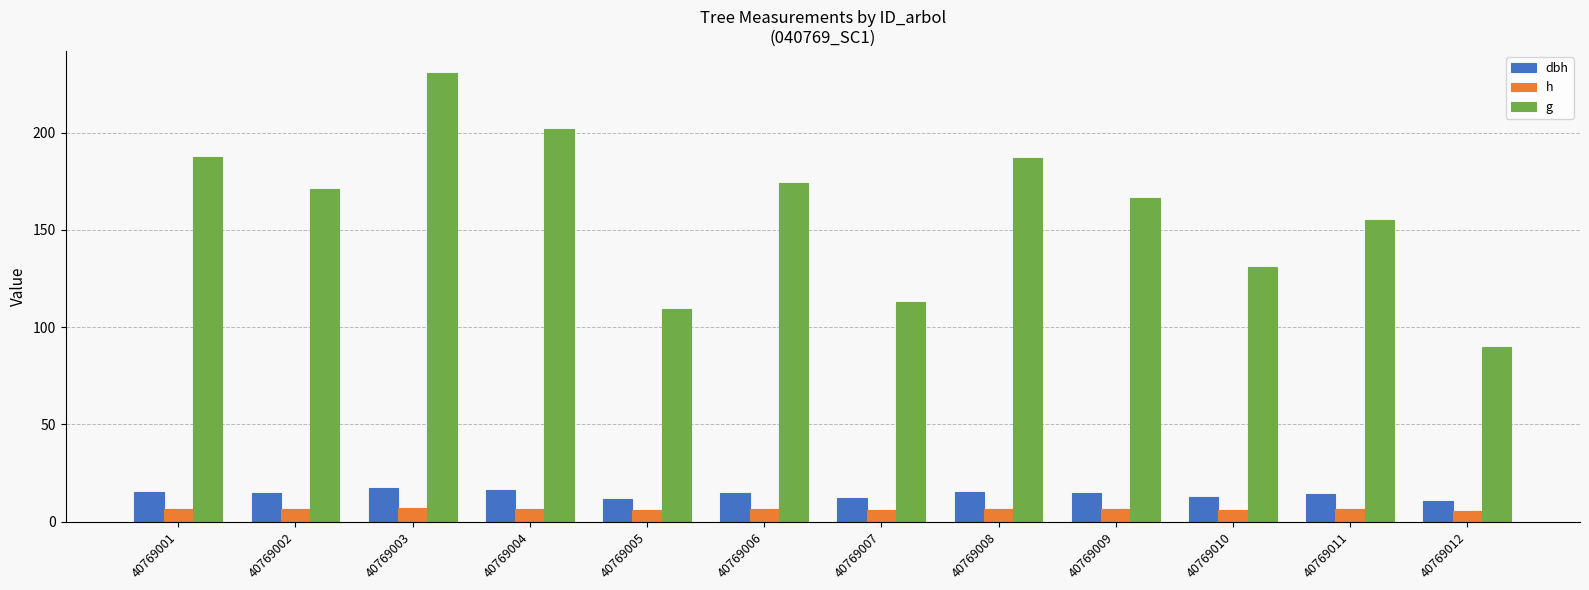

What is the spread (max minus min) of values at 40769001?

180.8